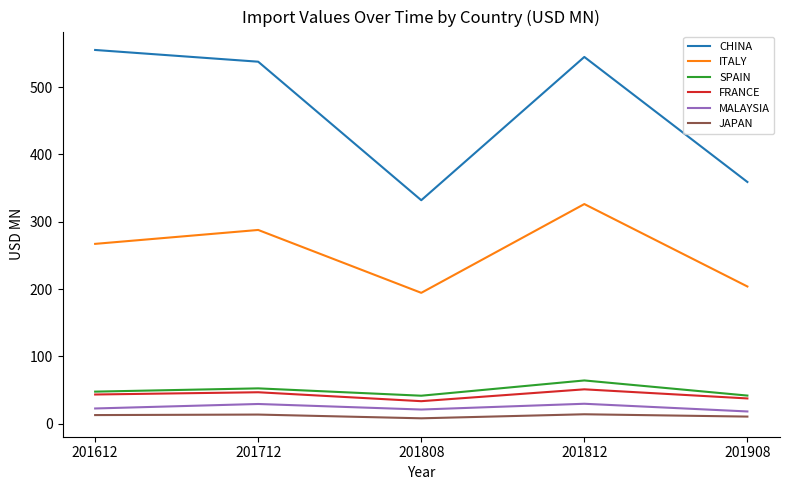

At how many categories does at least one series exceed 459?

3